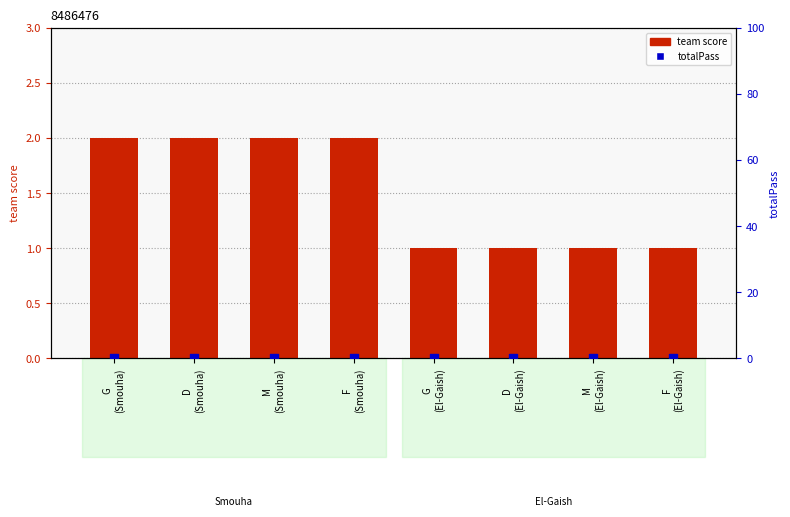

At which category is the sum across all series the highest?

G
(Smouha)